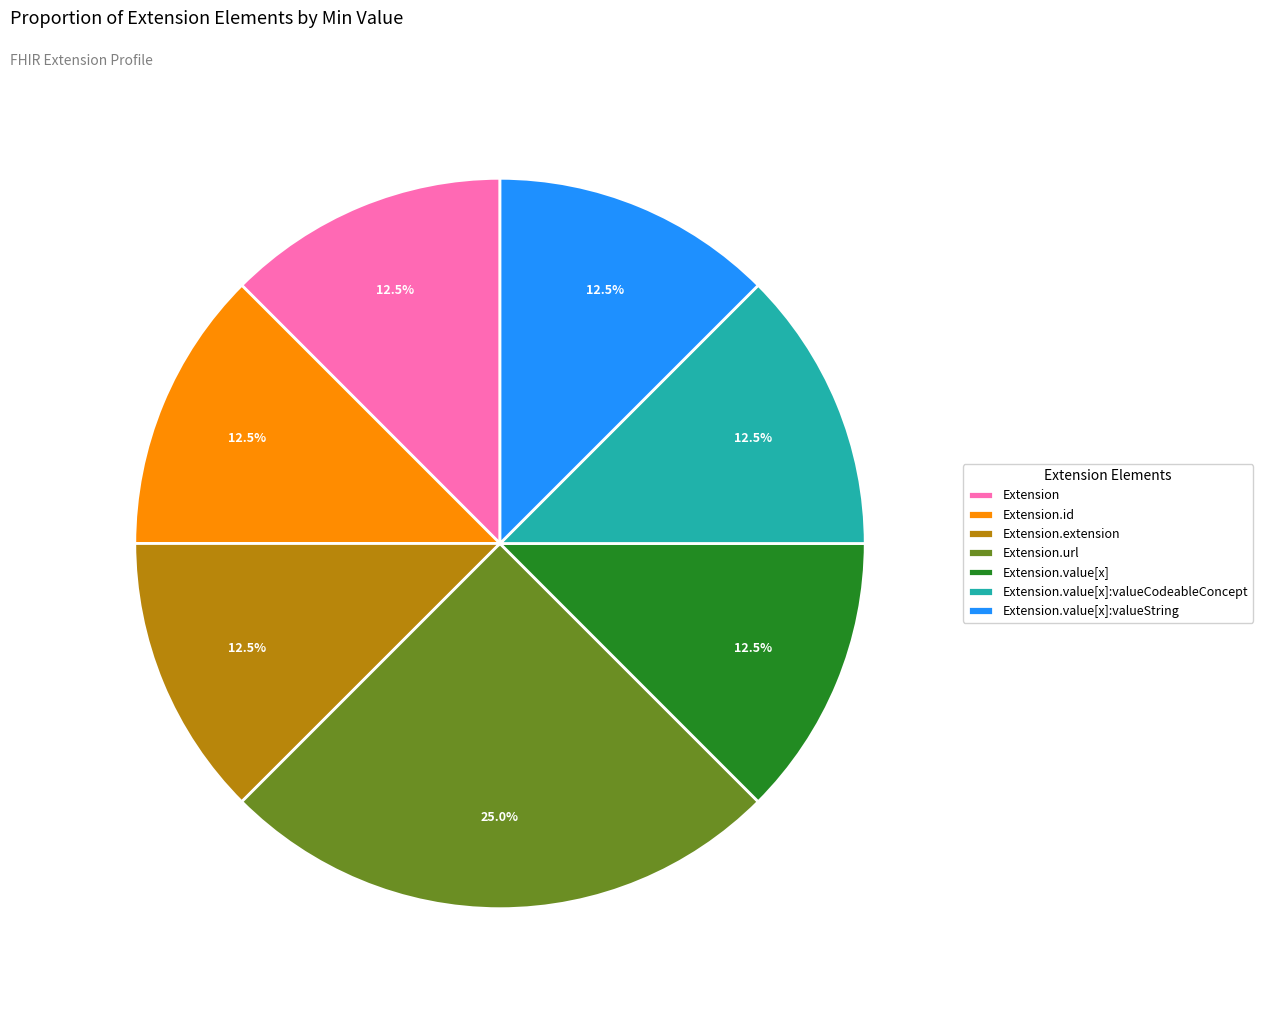

To the nearest percent, what is the average slice percentage?

14%